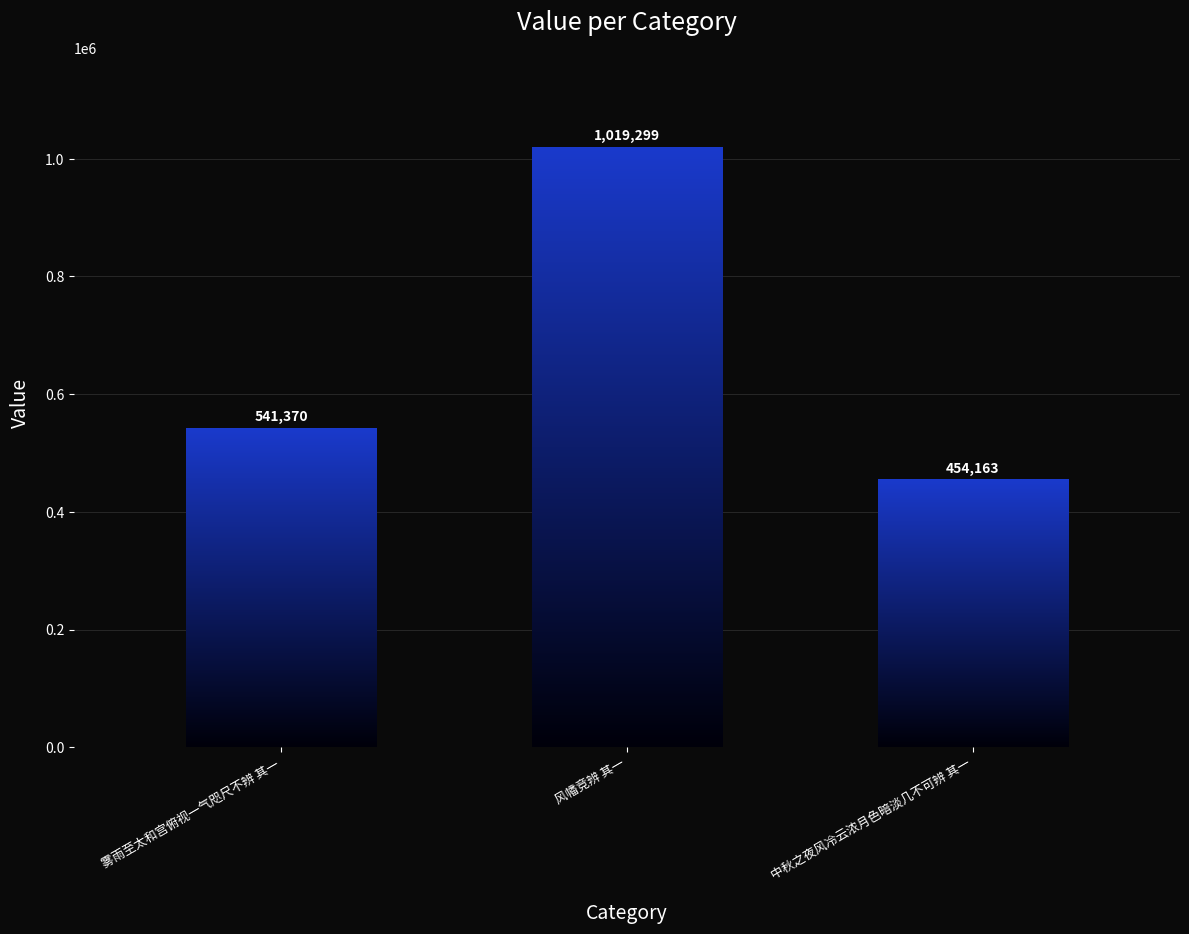

What is the approximate value at 风幡竞辨 其一, to the nearest 50?

1019300